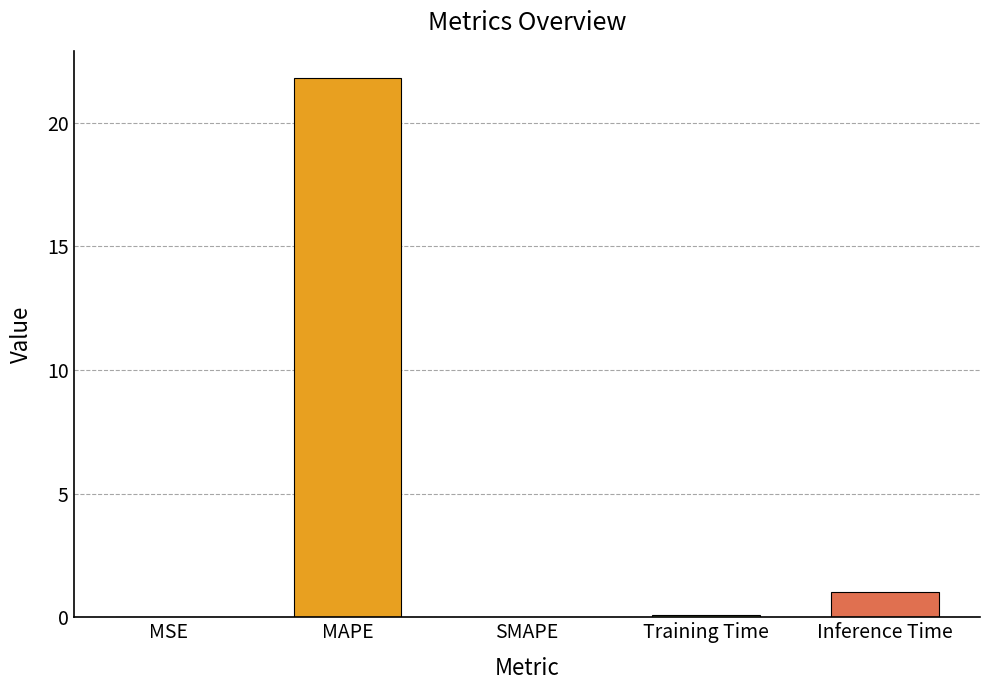

How many distinct data groups are displayed?

1